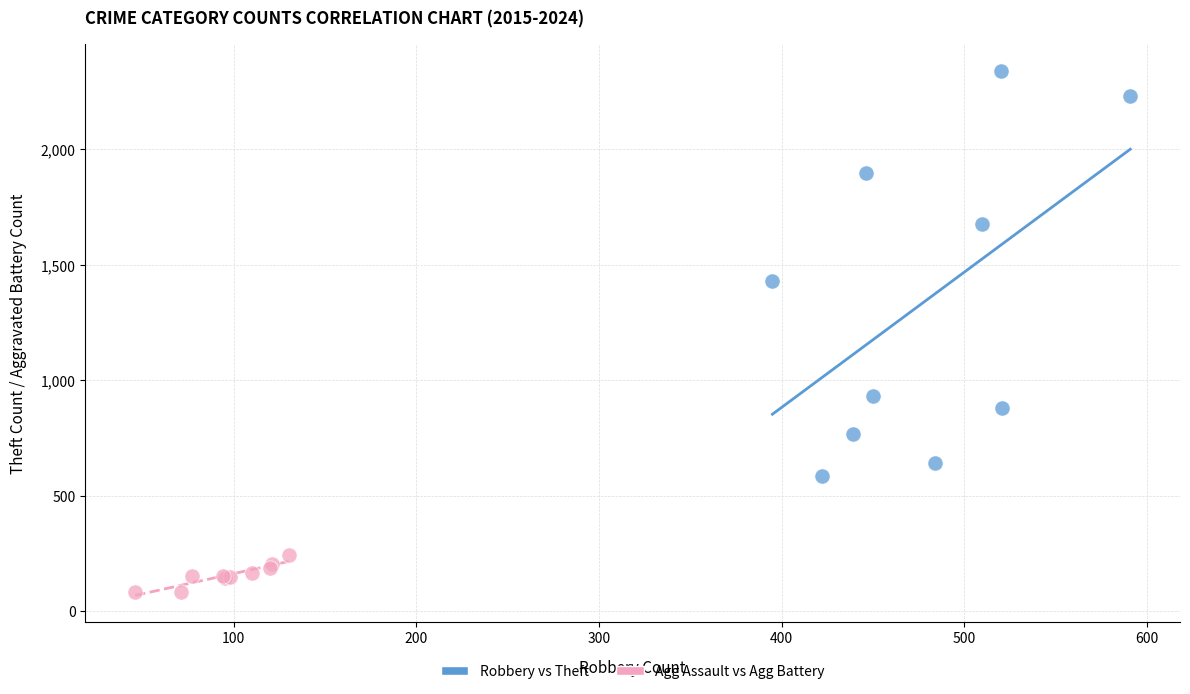

Which series has the largest Y range (max minus min)?

Robbery vs Theft